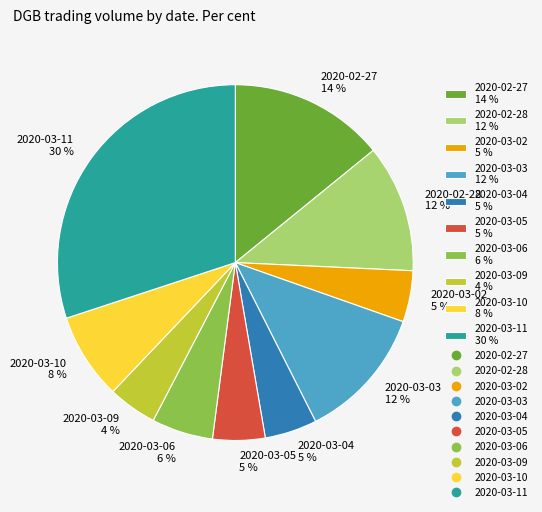

To the nearest percent, what is the average slice percentage?

10%